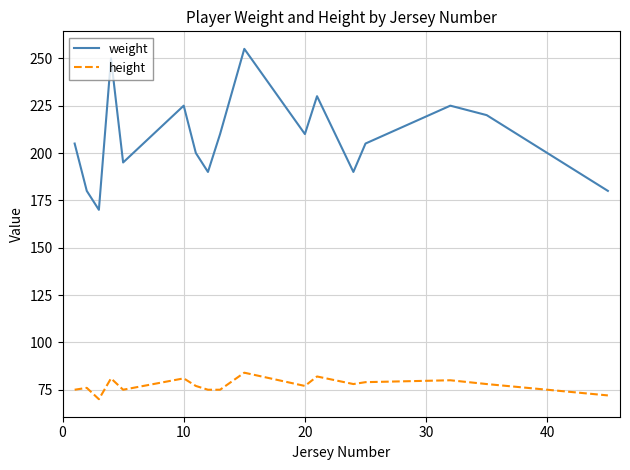

Which series has the largest total across all categories?

weight